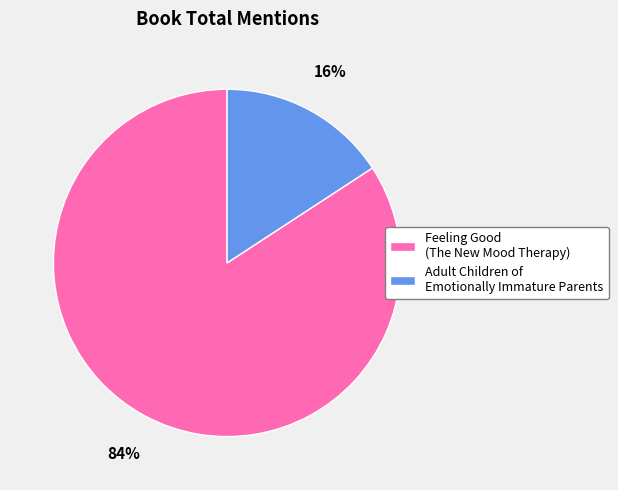

To the nearest percent, what percentage of the pie is Adult Children of Emotionally Immature Parents?

16%